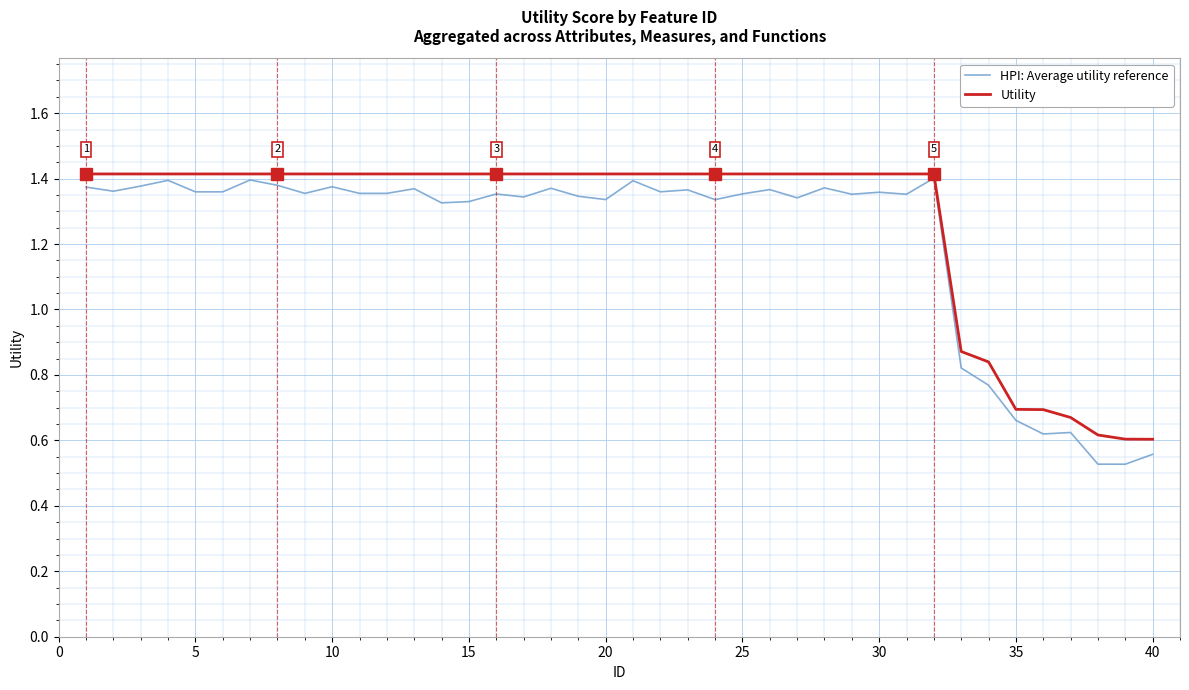

How many lines are shown in the chart?

2